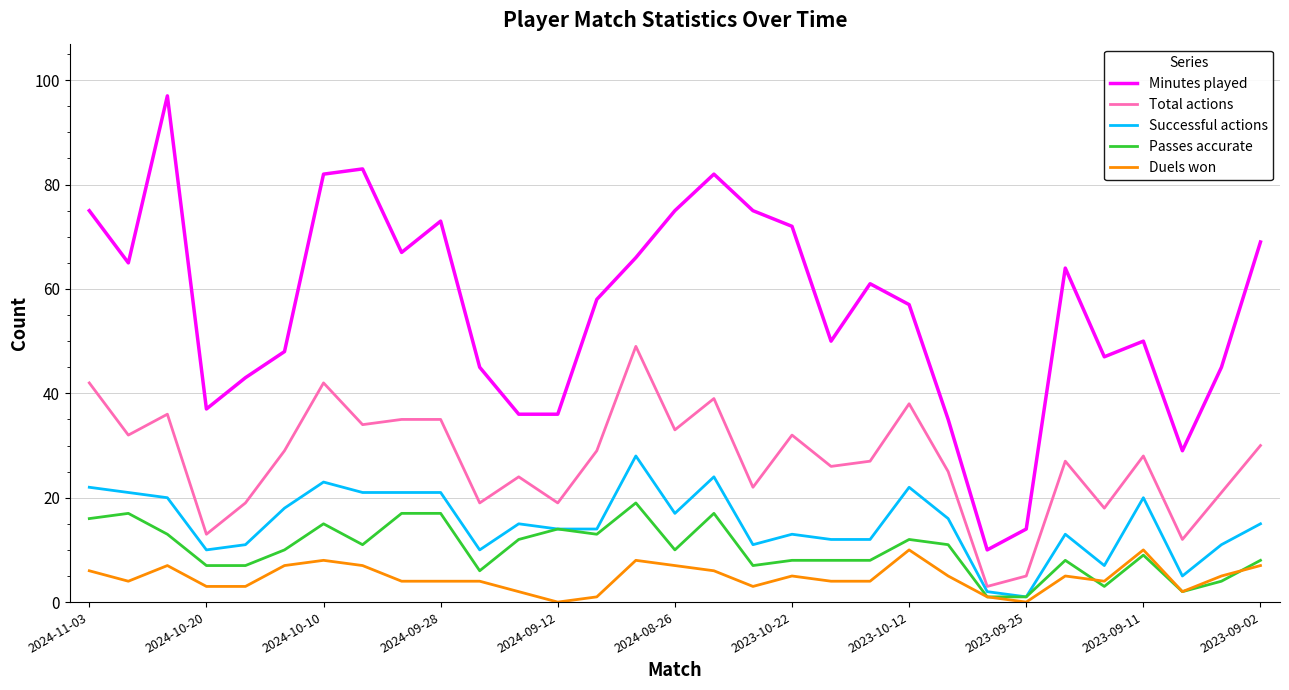

Which series has the widest spread of values?

Minutes played